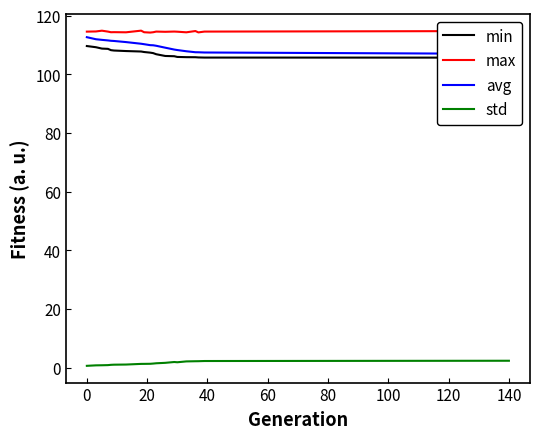

True or false: max and std cross at least once.

False